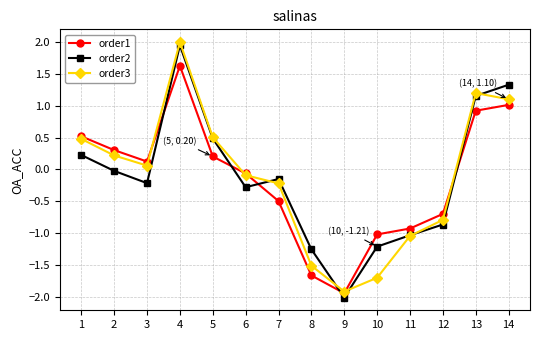

Between 5 and 10, which series saw the biggest shift?

order3